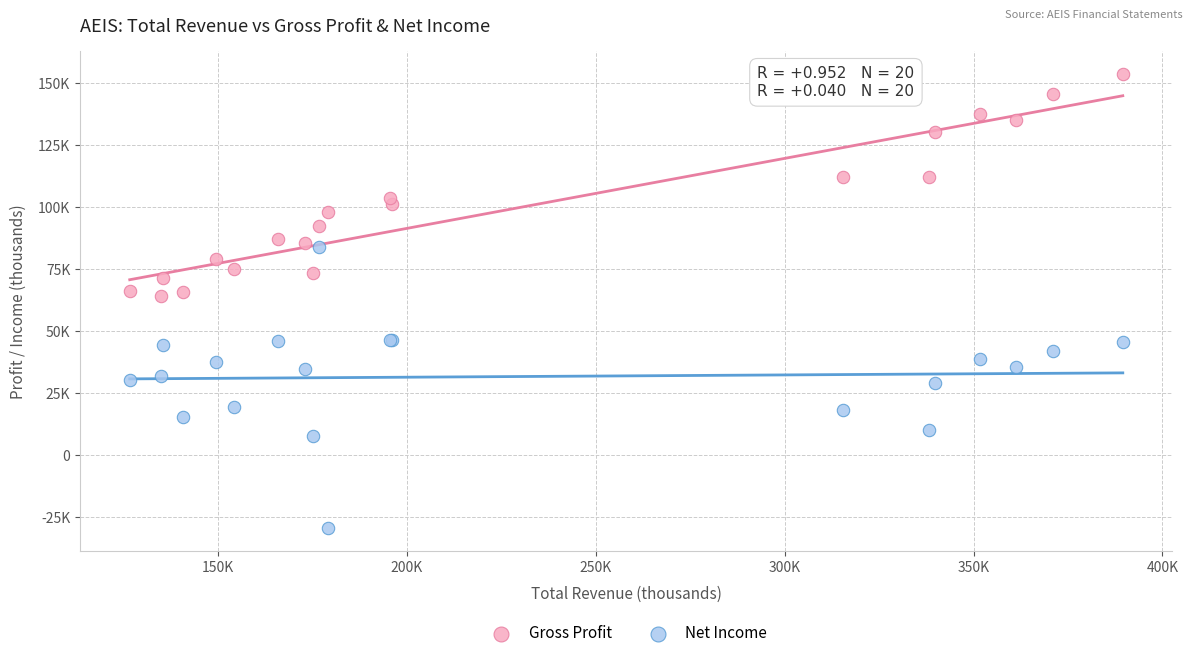

What are all the series names shown in the legend?

Gross Profit, Net Income